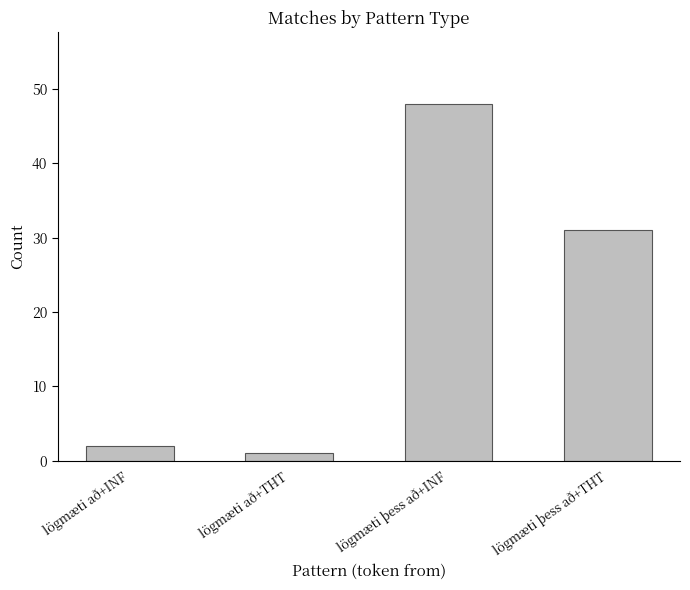

What is the difference between the second highest and second lowest values?

29